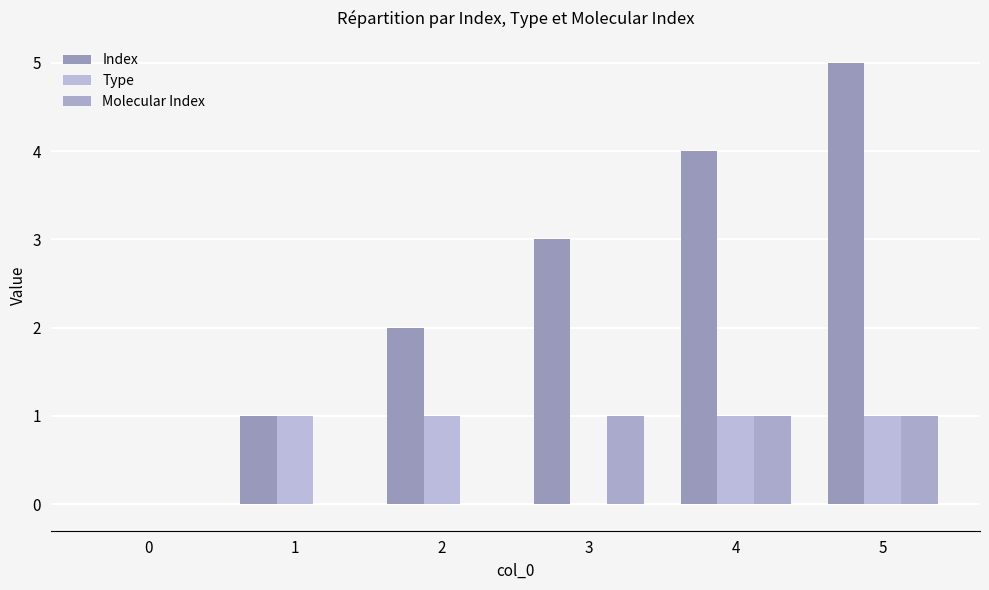

Reading right to left, what are all the values shown in this chart?

Index: 5	4	3	2	1	0
Type: 1	1	0	1	1	0
Molecular Index: 1	1	1	0	0	0